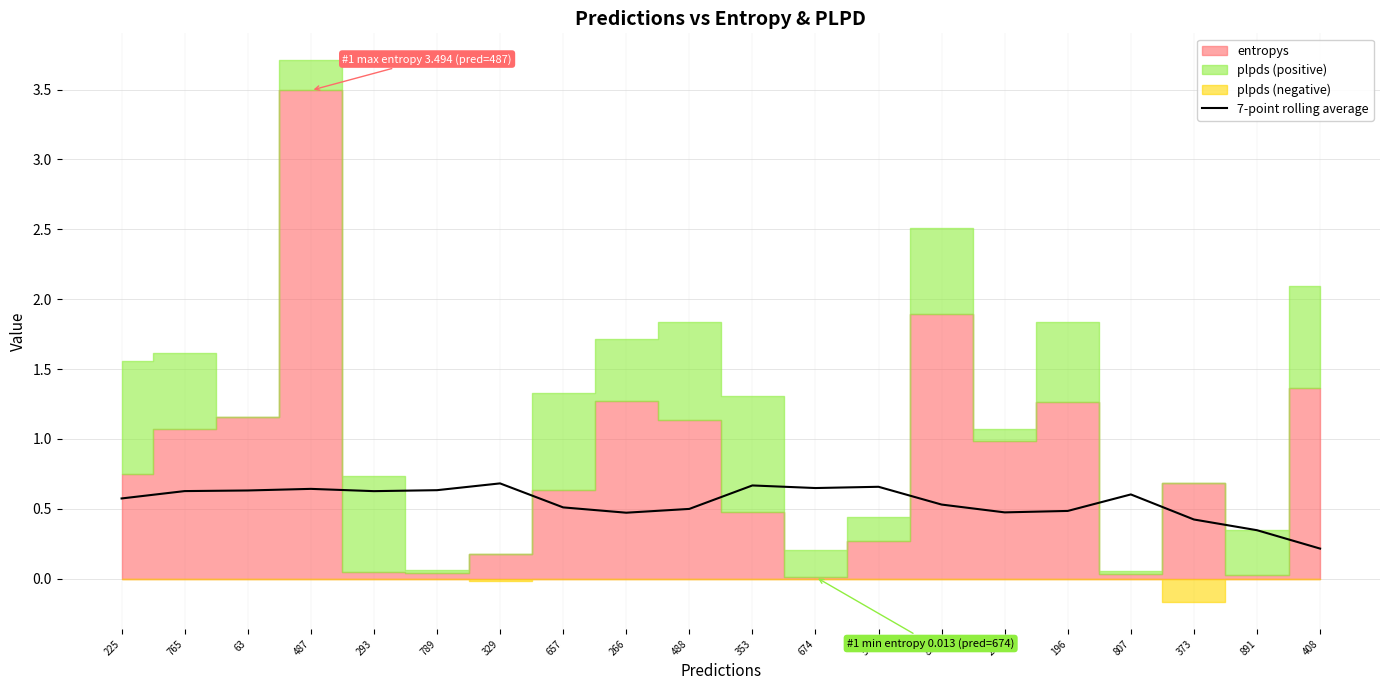

The chart shows a value of 0.6 at 674. True or false?

True